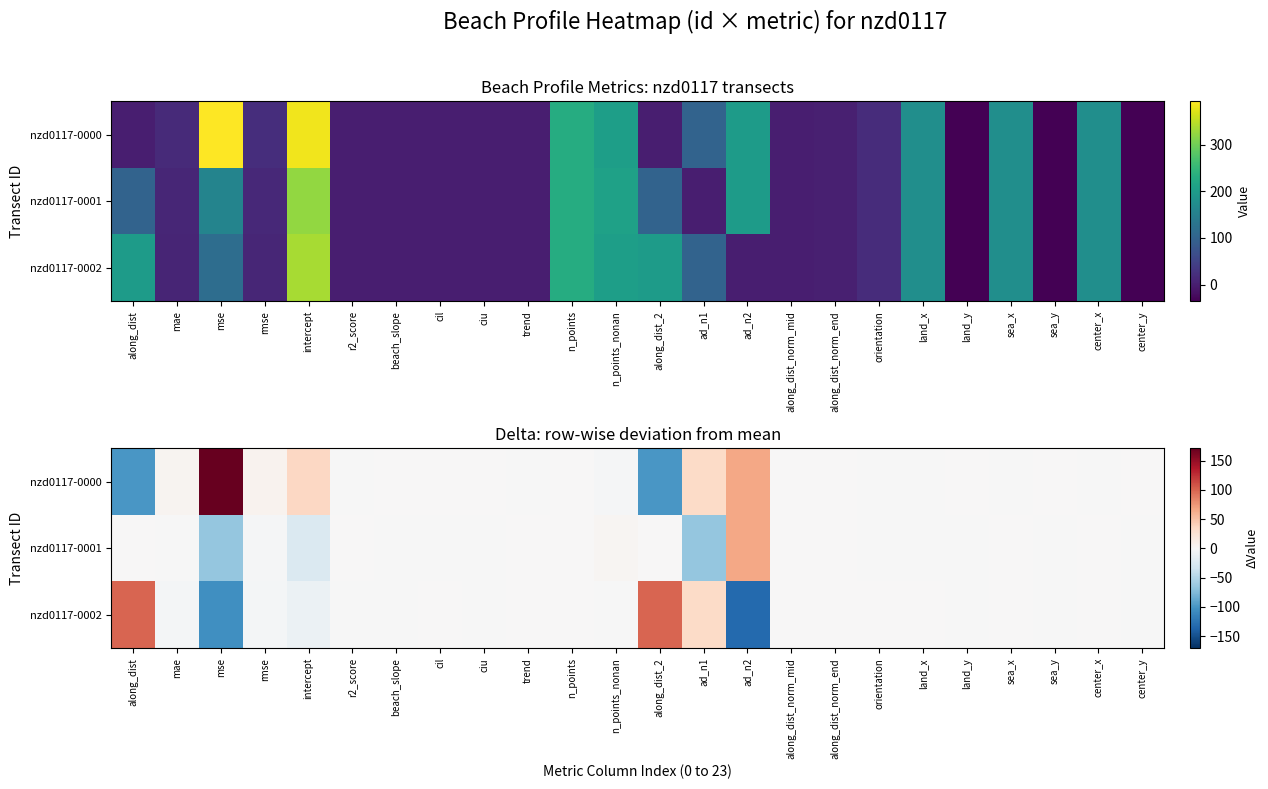

Which series has the widest spread of values?

nzd0117-0000